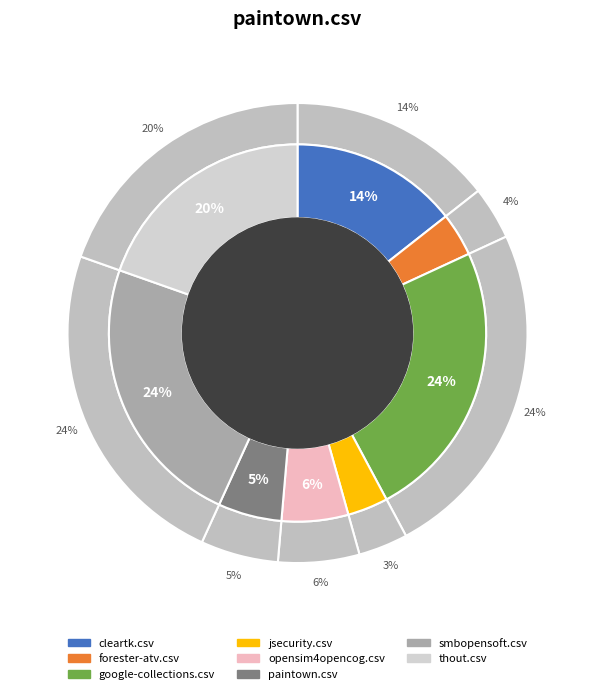

True or false: jsecurity.csv accounts for 1% of the total.

False